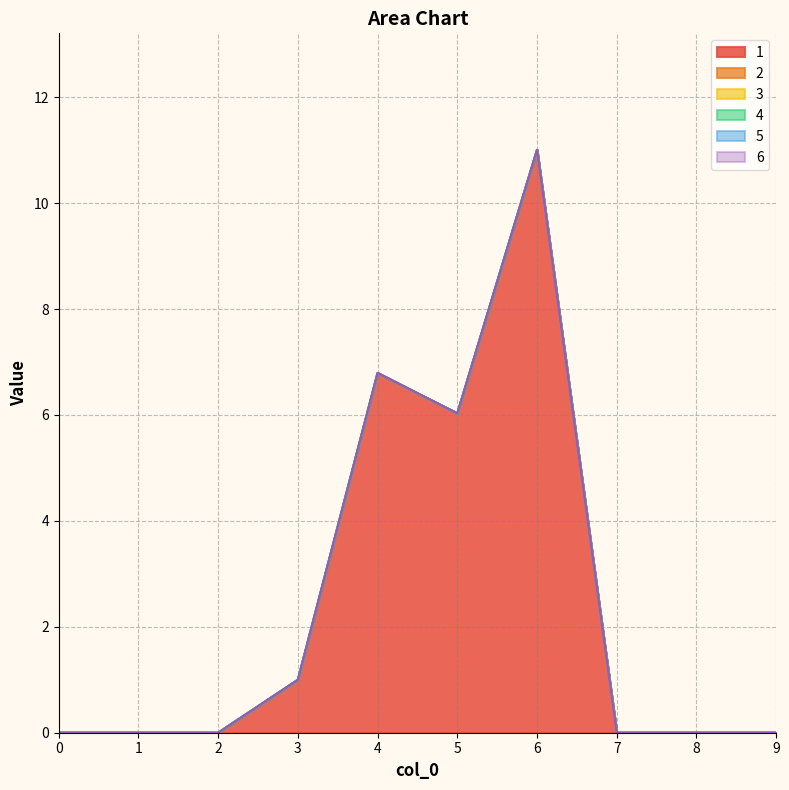

At how many categories does at least one series exceed 2?

3